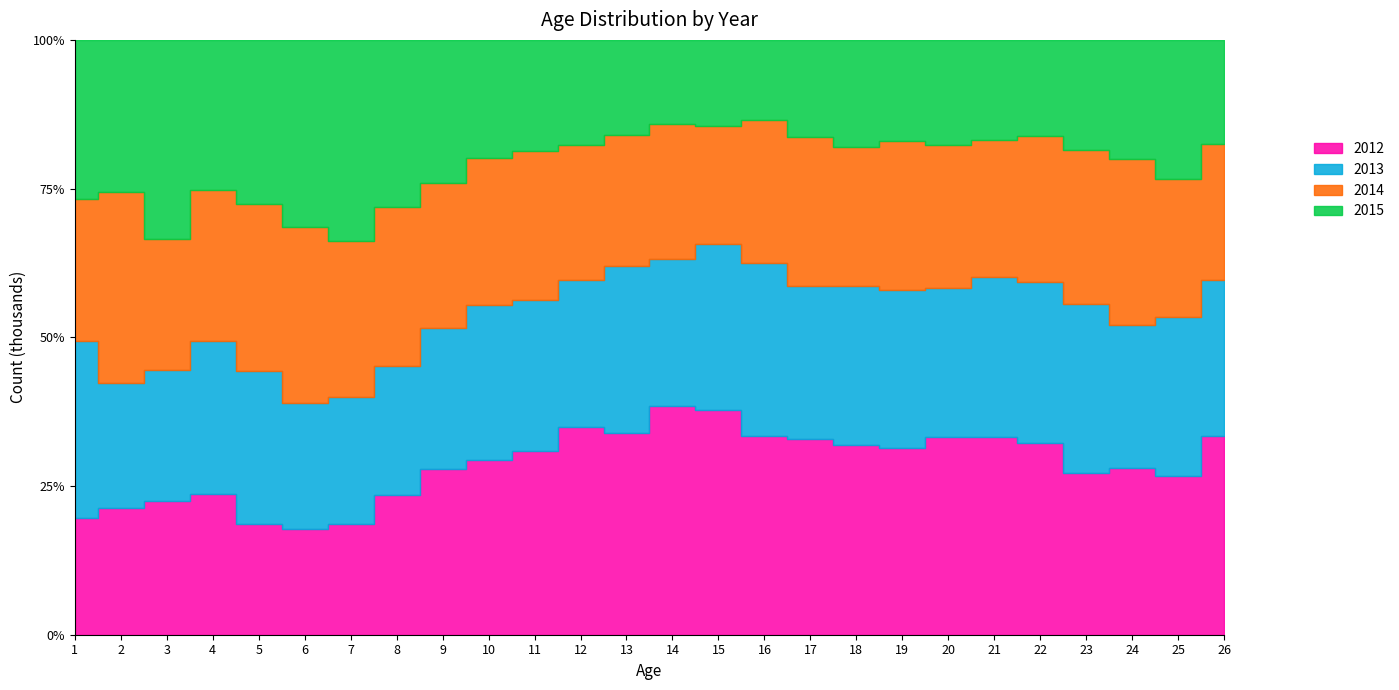

The 2015 series shows 2.1 at 13. True or false?

False